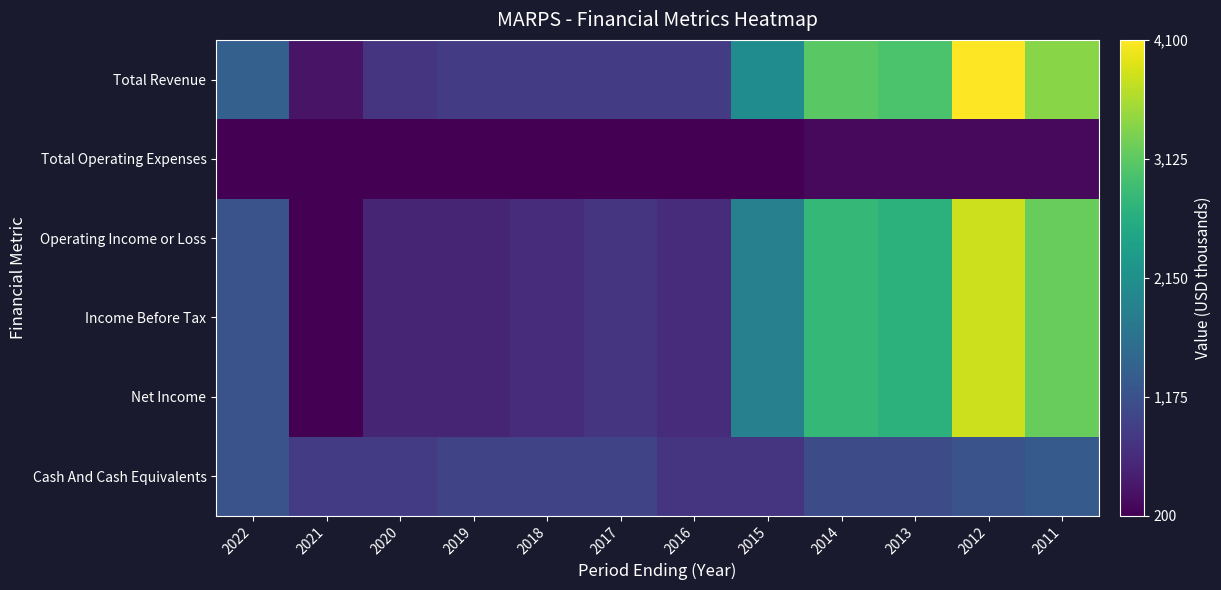

At how many categories does at least one series exceed 1919?

5